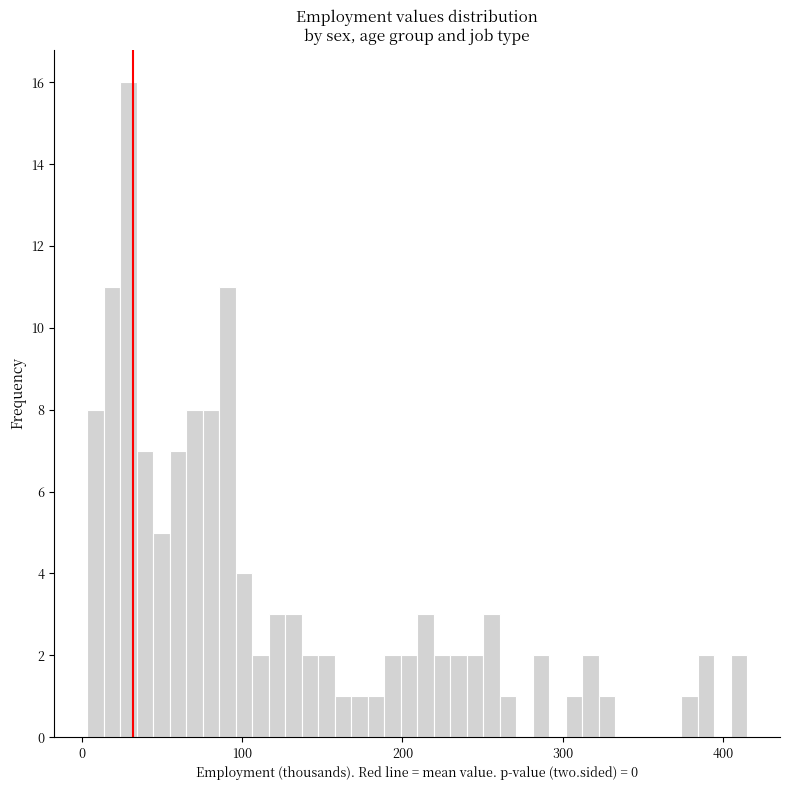

Read against the x-axis, roughly where is the centre of the tallest bar?

30